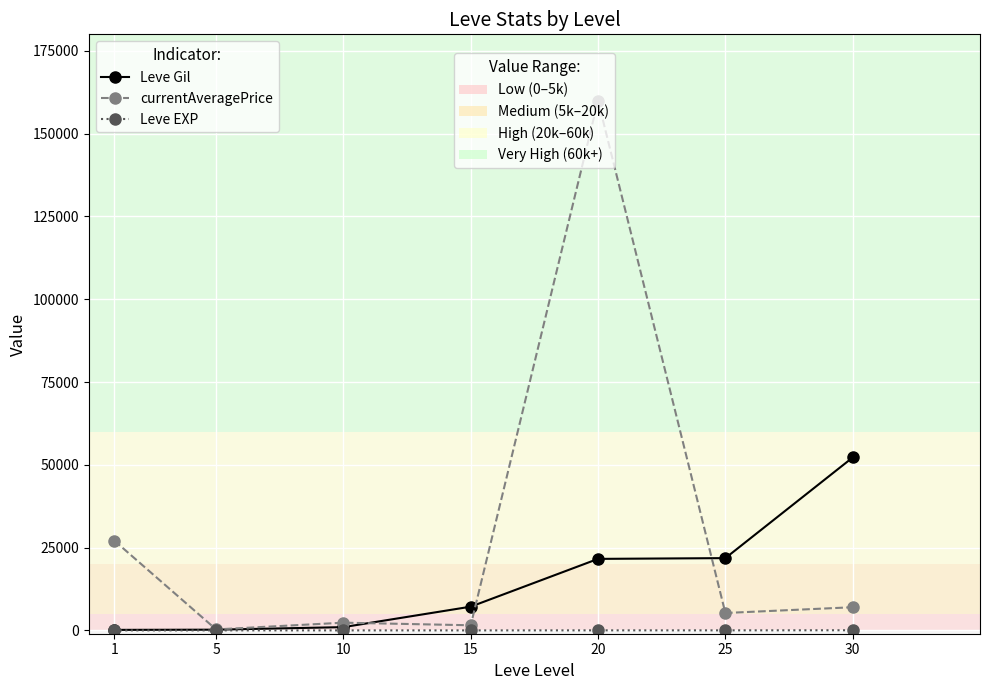

At which category is the sum across all series the highest?

20